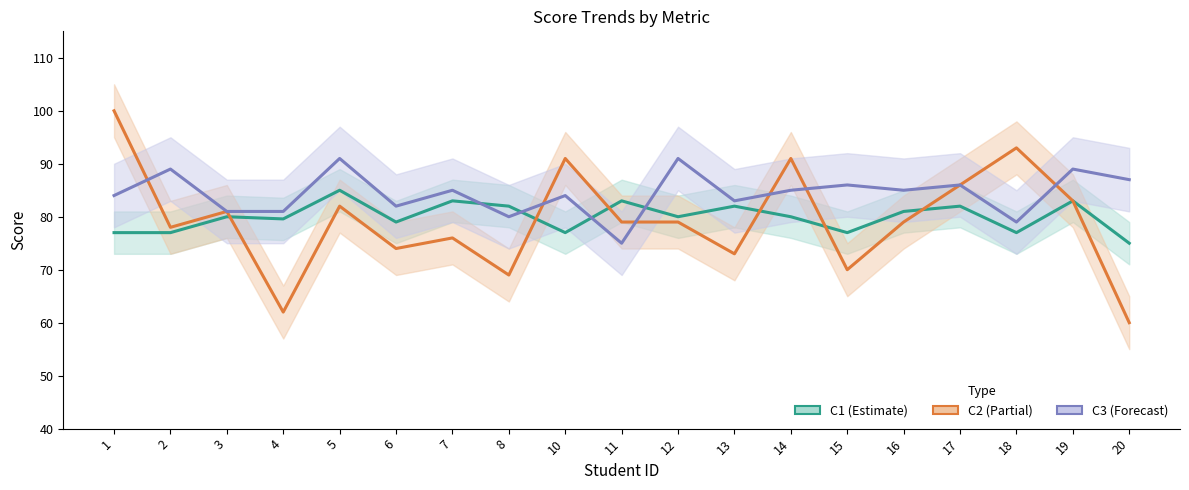

Where do C1 and C2 first cross each other?

3 and 4